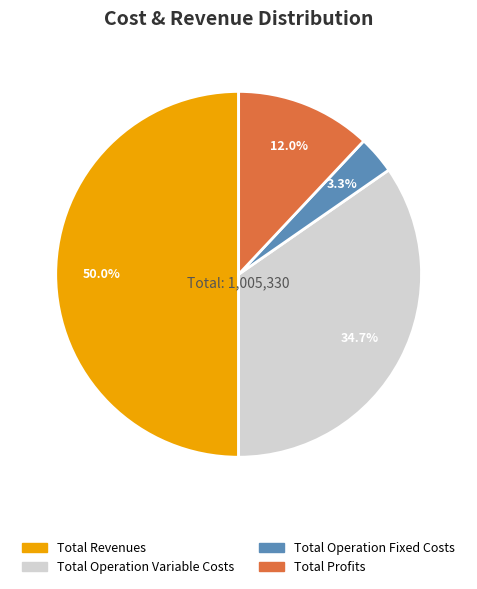

To the nearest percent, what is the average slice percentage?

25%